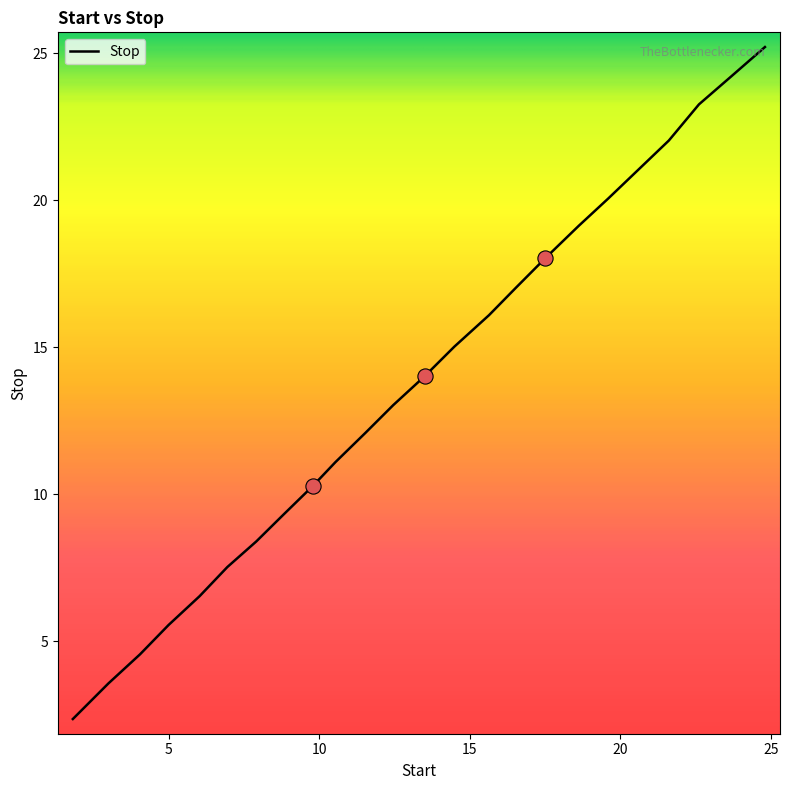

What is the smallest value displayed?

2.4